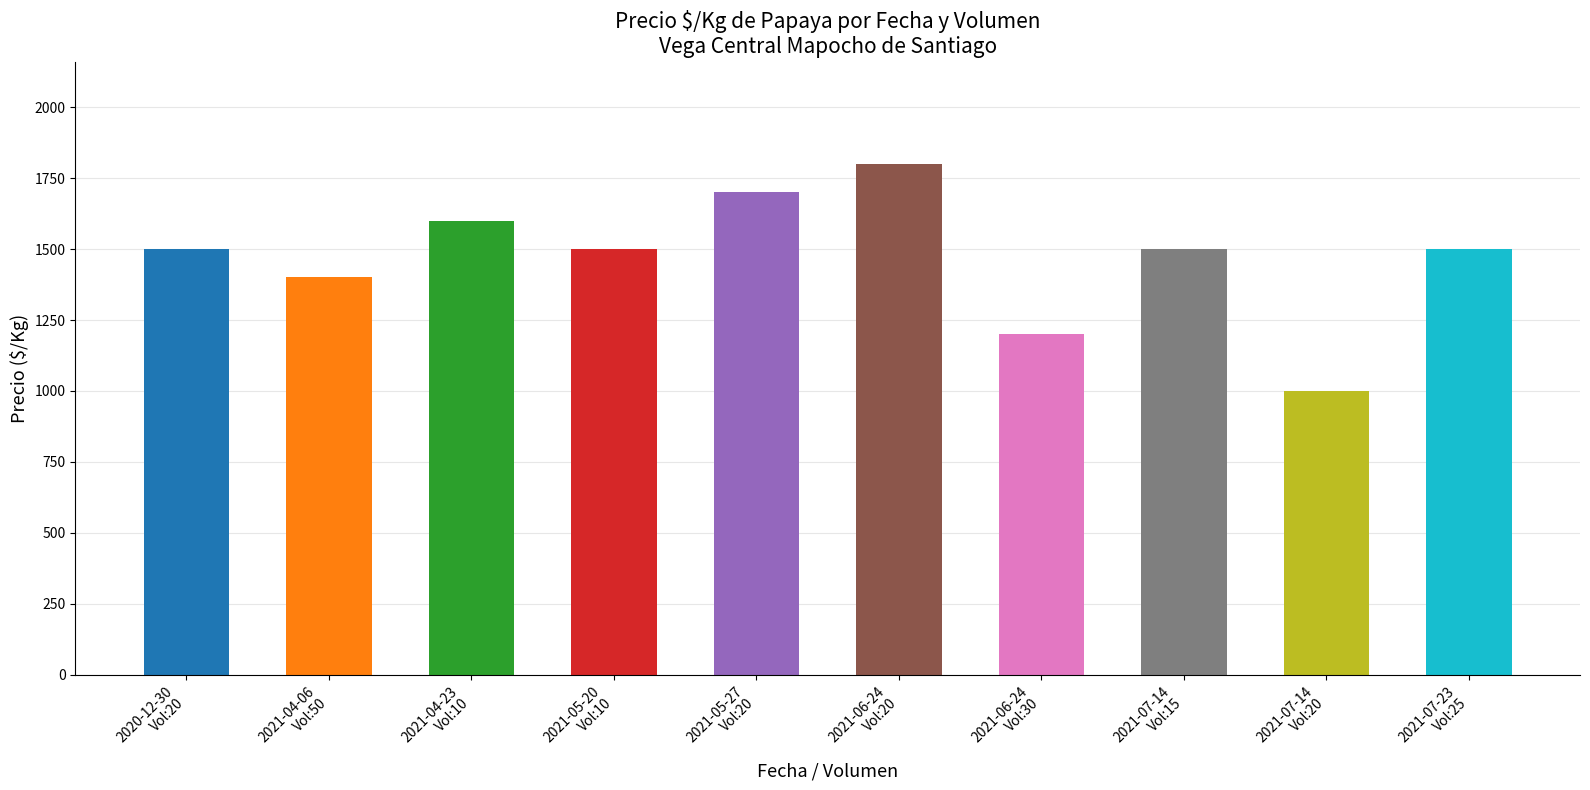

What is the change in value from 2020-12-30
Vol:20 to 2021-04-06
Vol:50?

-100